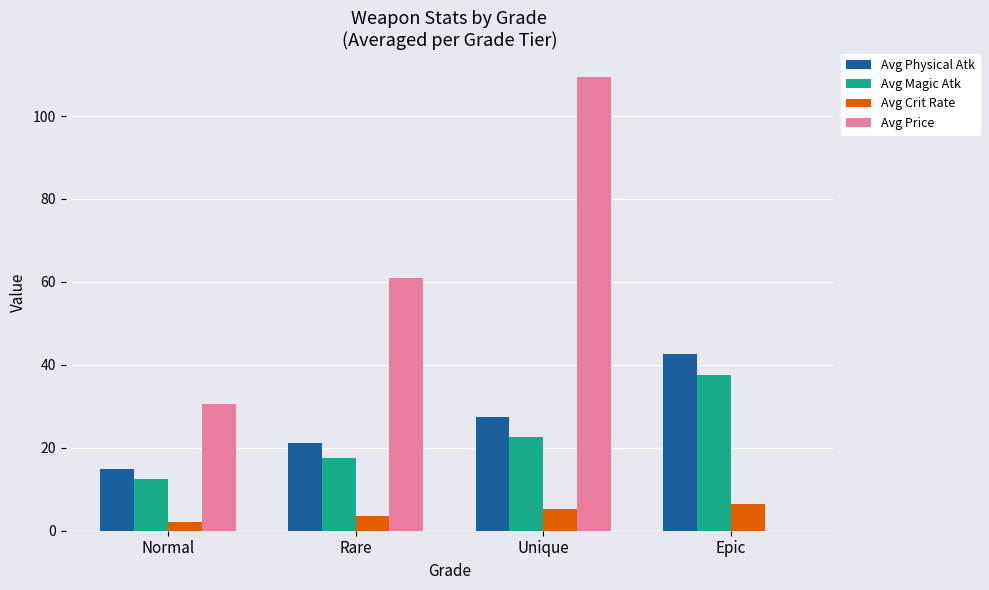

Which series changed the most between Rare and Epic?

Avg Price